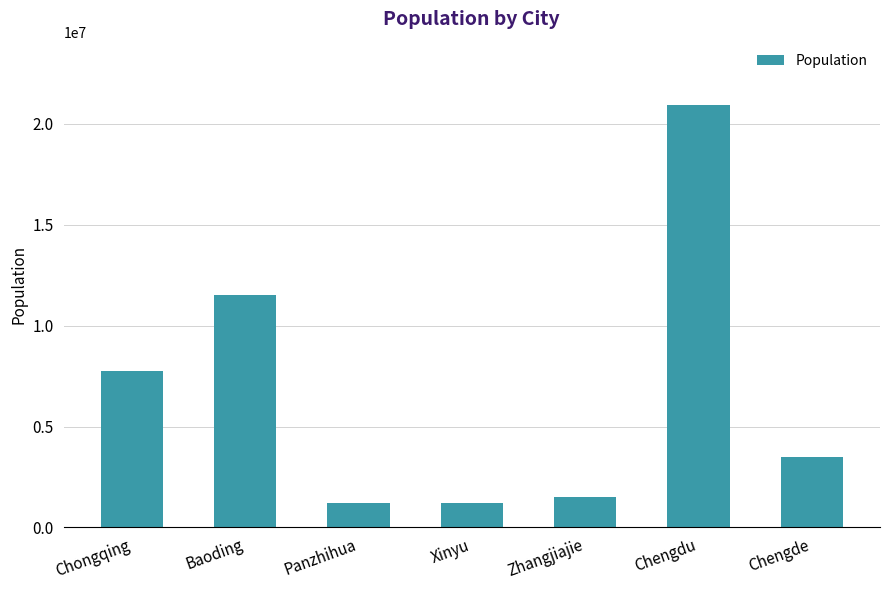

What is the difference between the maximum and minimum values?

19735258